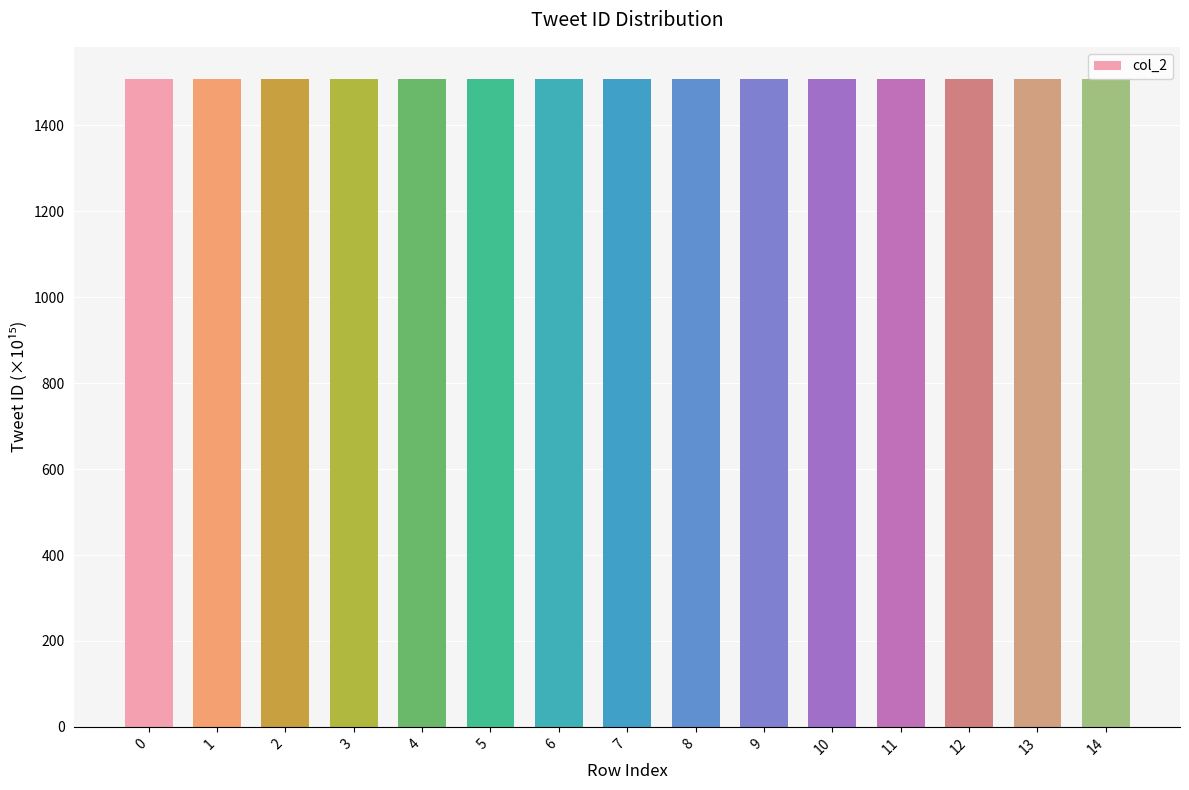

The chart shows a value of 2144.1 at 5. True or false?

False